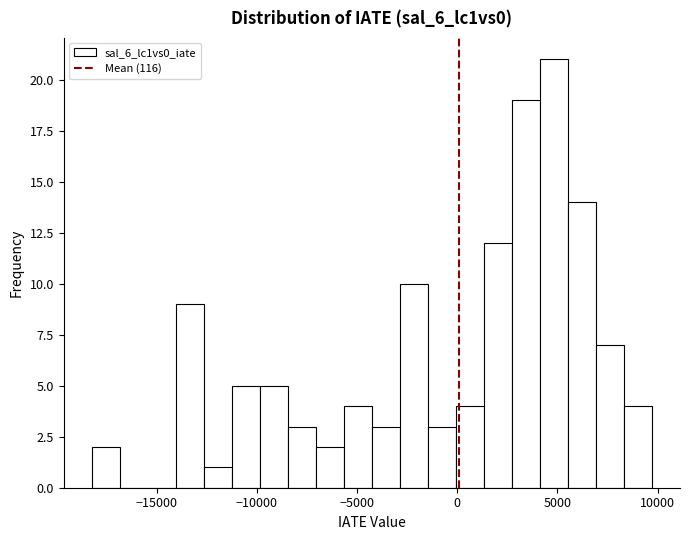

Around what value on the x-axis is the tallest bar? Give the approximate position of its centre, as read against the axis.

5000